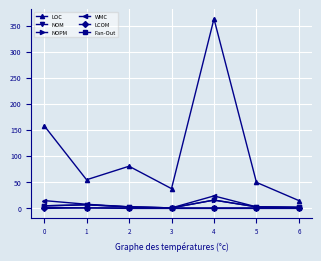

True or false: NOM and Fan-Out intersect in this chart.

False